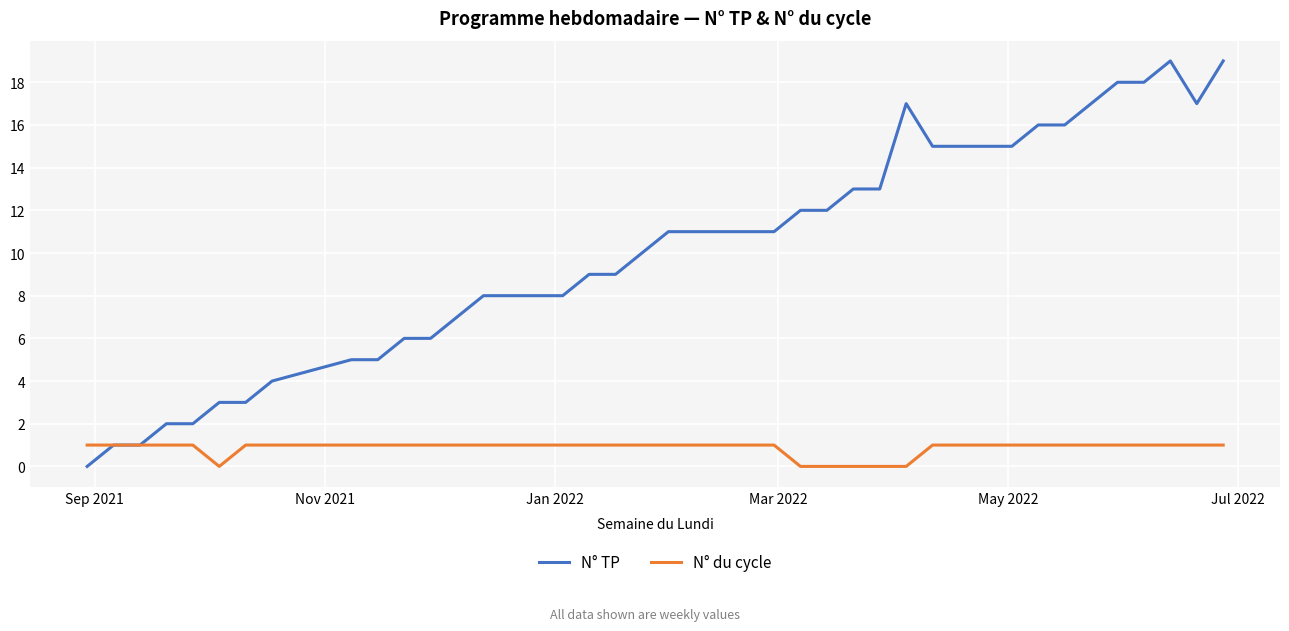

How many N° du cycle values are between 1 and 2?

30